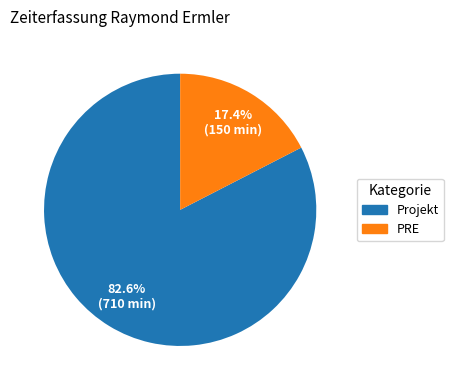

Between PRE and Projekt, which is larger?

Projekt